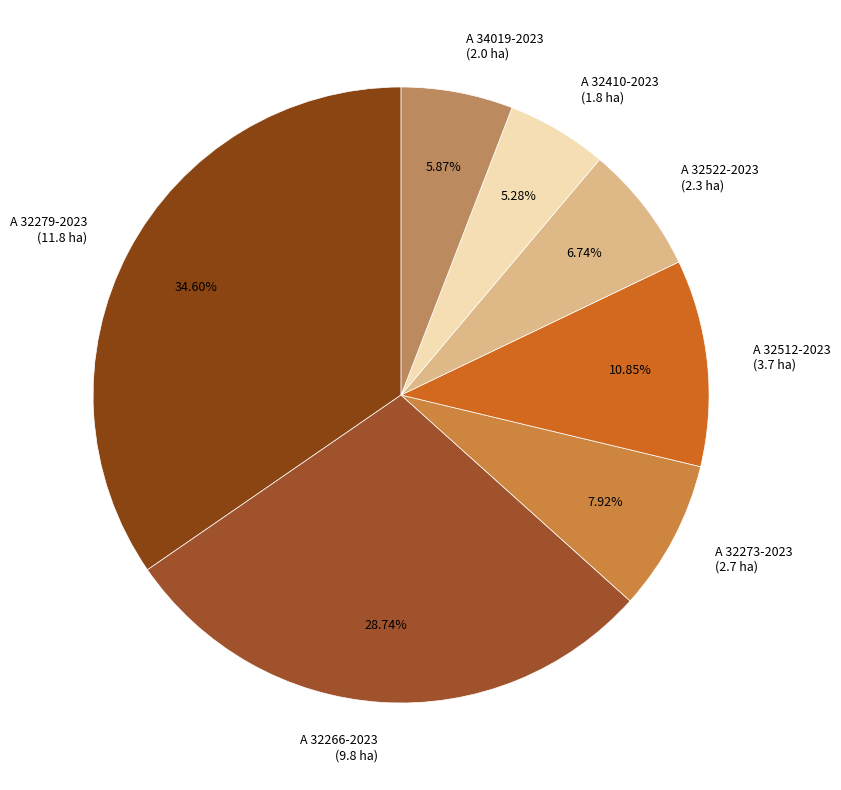

Which has a higher value, A 32273-2023 or A 34019-2023?

A 32273-2023